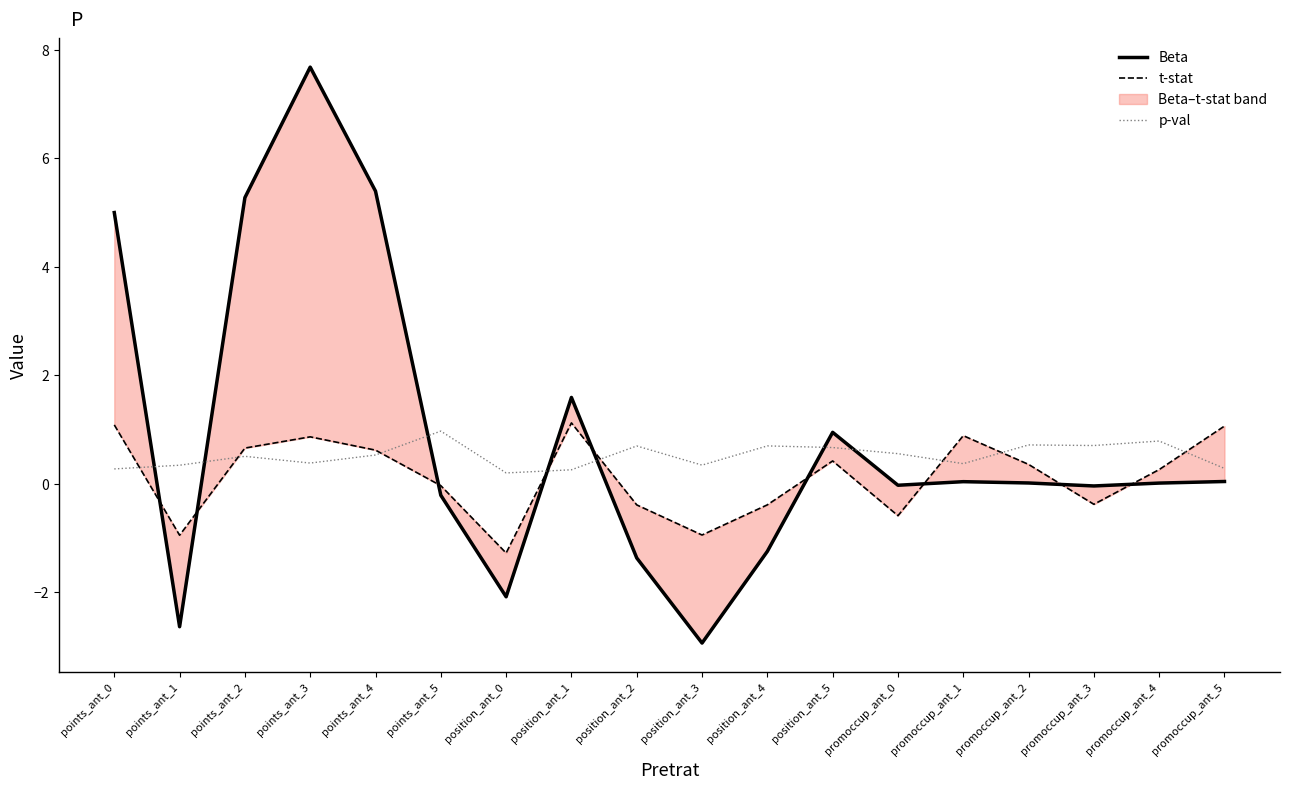

How many times do p-val and Beta cross each other?

7